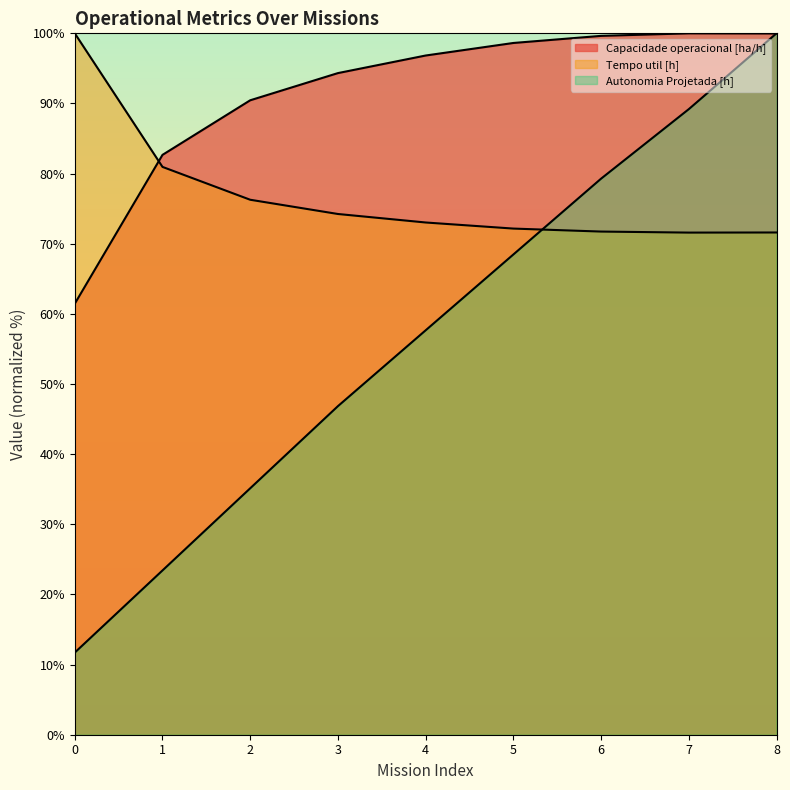

Which series has the largest total across all categories?

Capacidade operacional [ha/h]